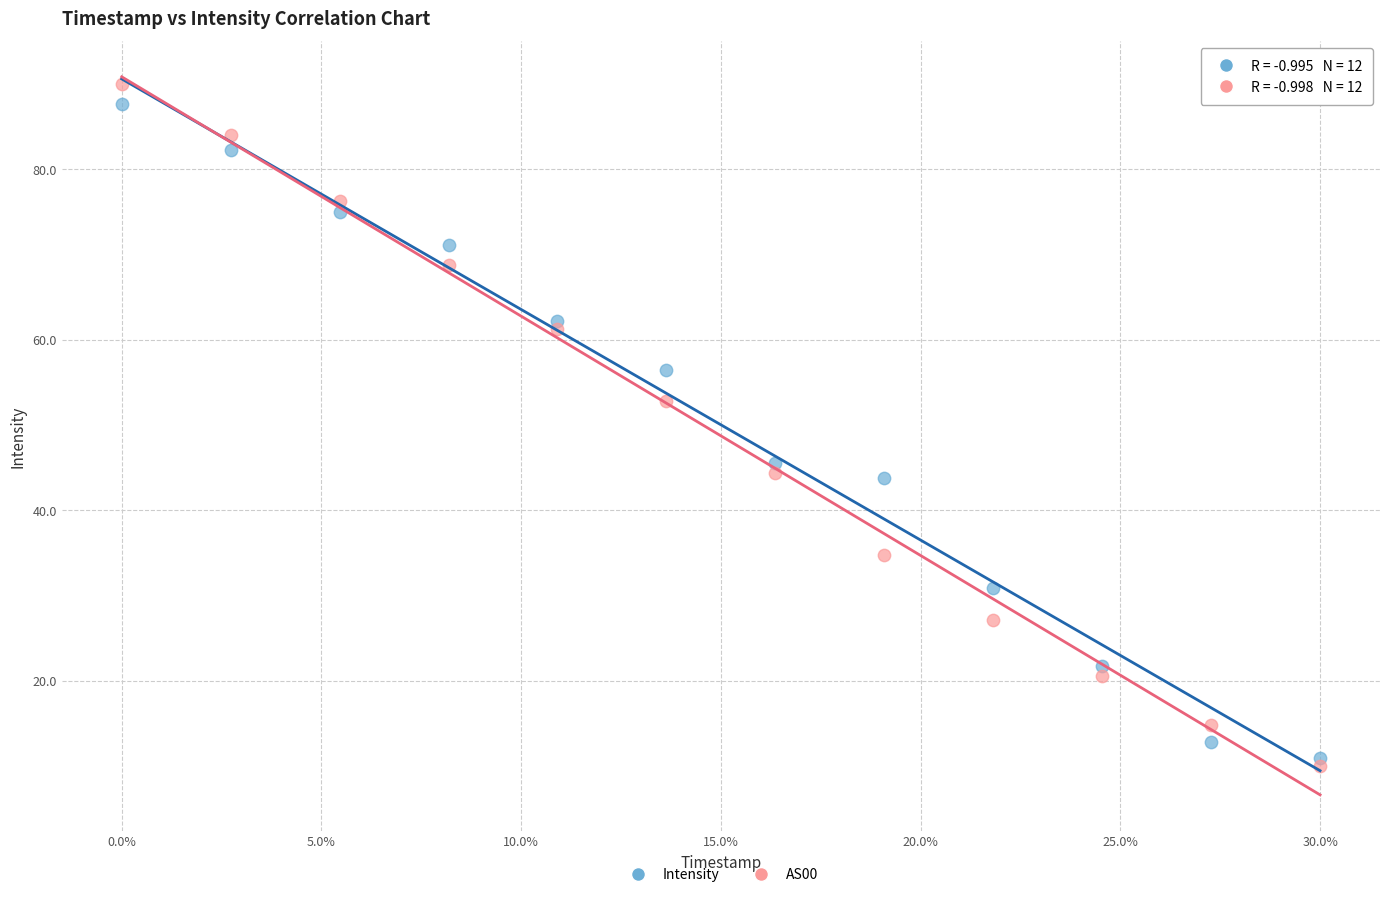

Across all series, what Y value is closest to 50?

52.8